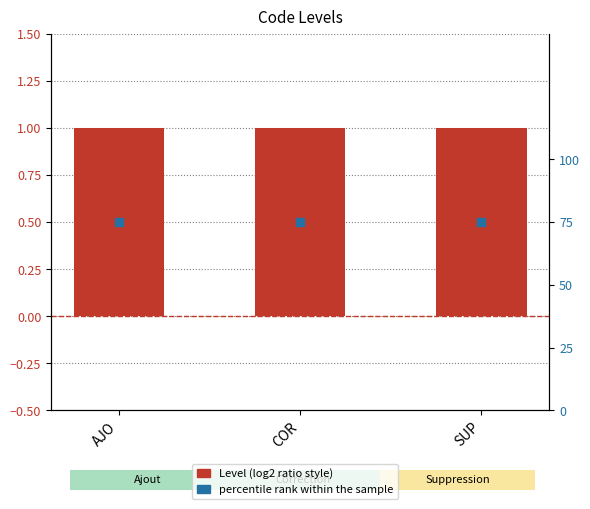

Is the value of percentile rank within the sample at SUP greater than the value of Level at AJO?

Yes